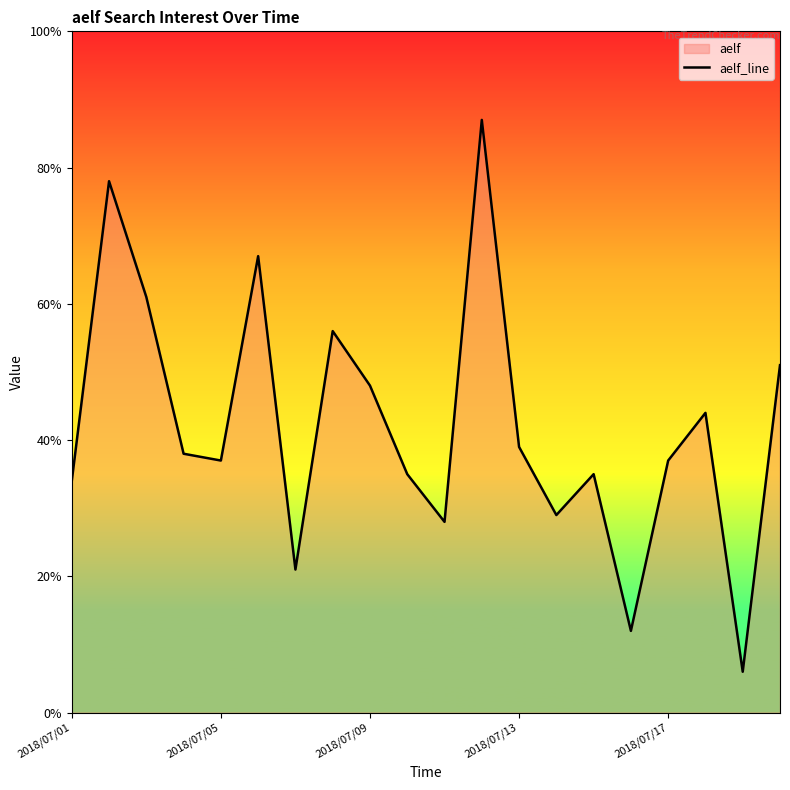

What is the minimum value shown in the chart?

6